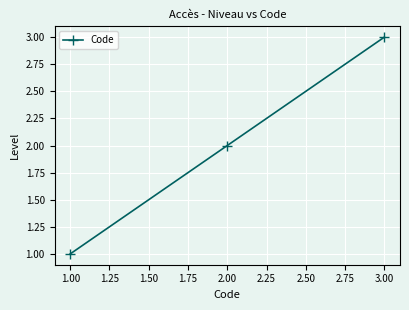

List the labels in order of value, smallest first.

1.00, 2.00, 3.00